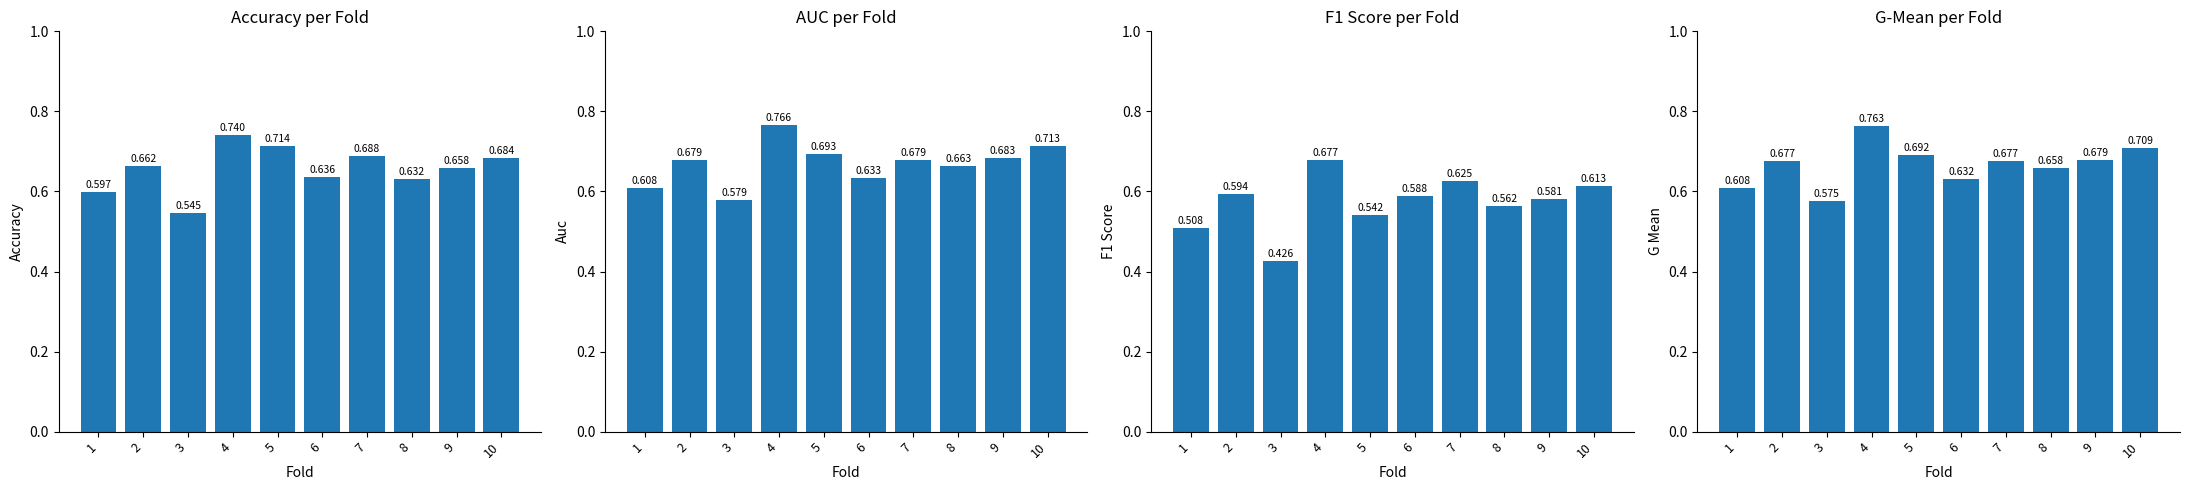

Is the value of f1_score at 6 greater than the value of auc at 6?

No